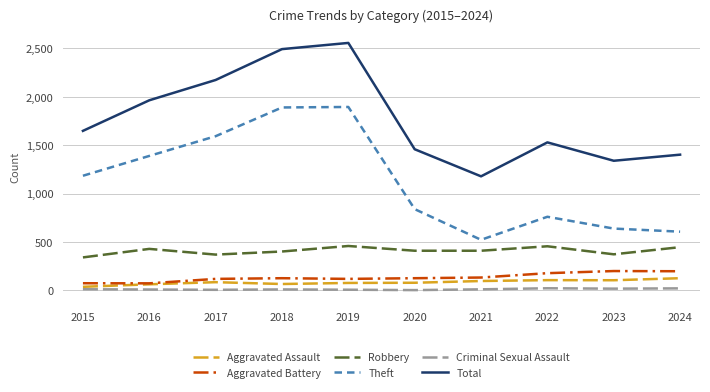

Is the value of Total at 2019 greater than the value of Aggravated Battery at 2021?

Yes